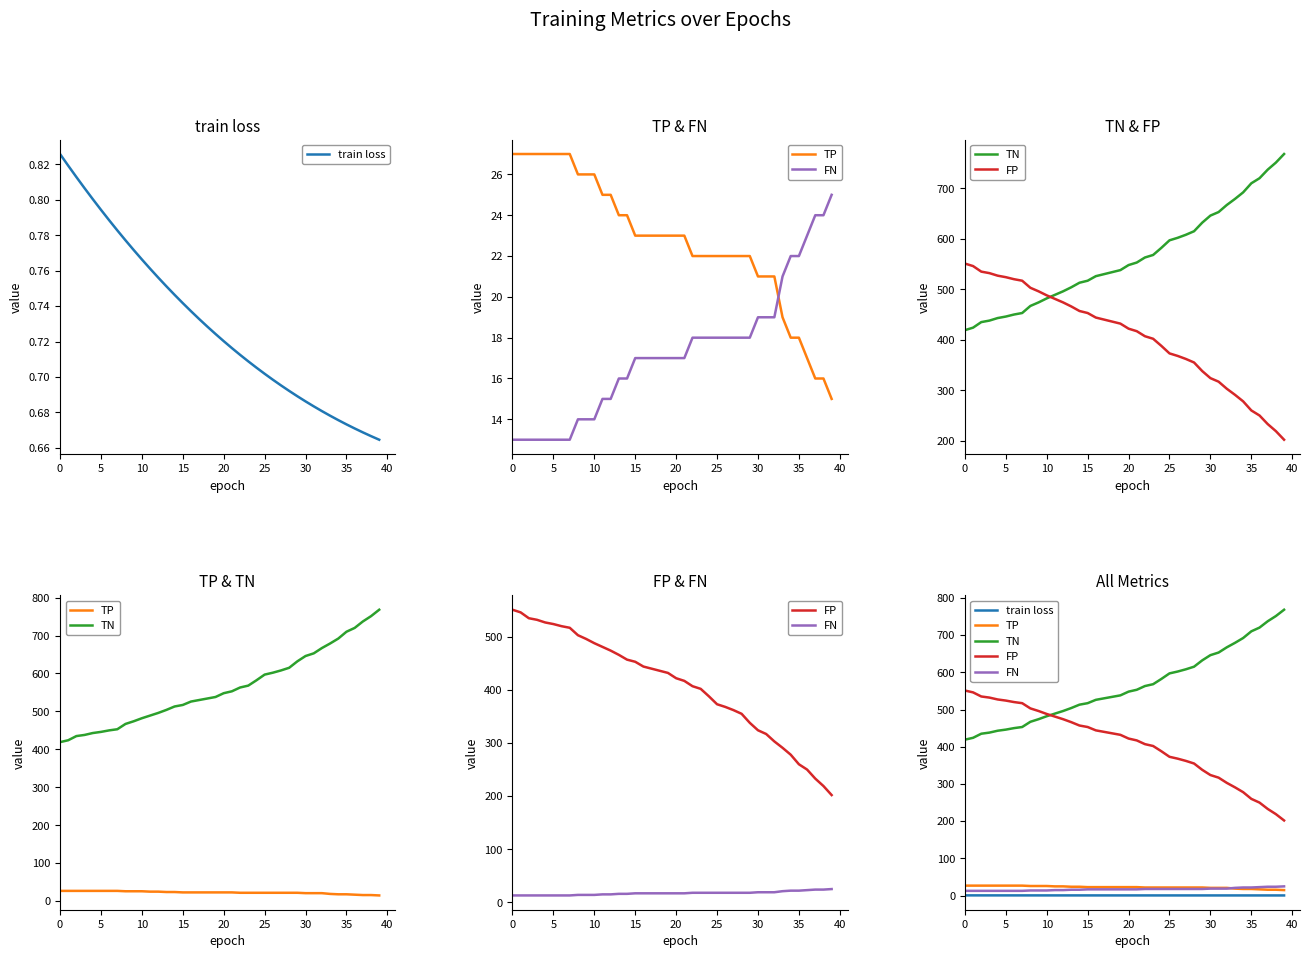

What is the difference between the maximum and second lowest values in the TP series?

11.0